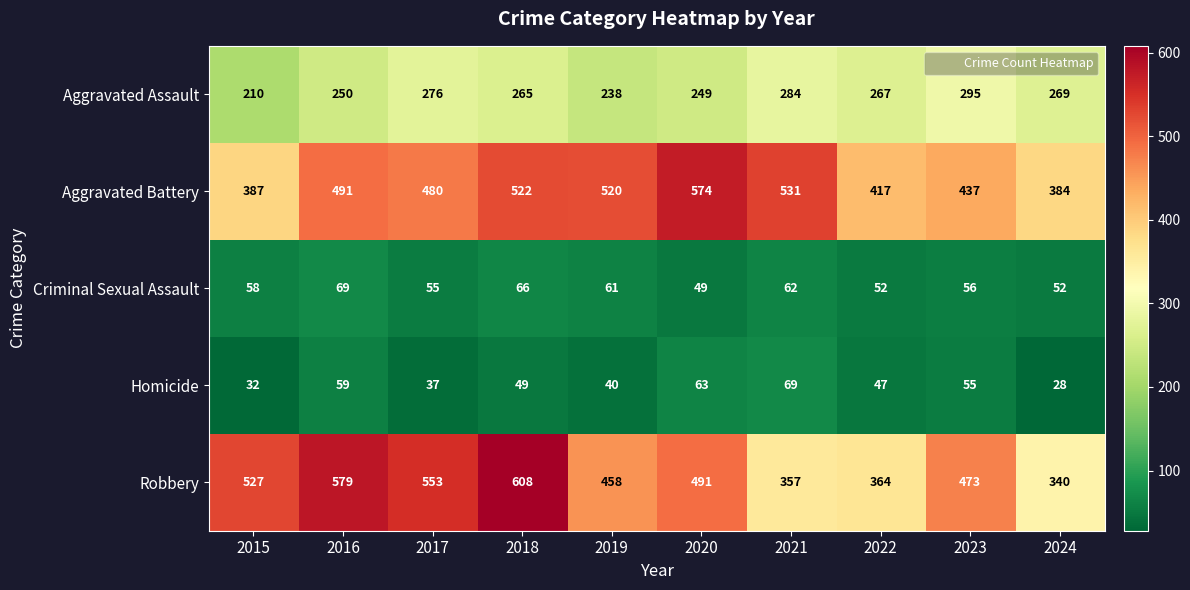

Rank the categories by Homicide value from highest to lowest.

2021, 2020, 2016, 2023, 2018, 2022, 2019, 2017, 2015, 2024